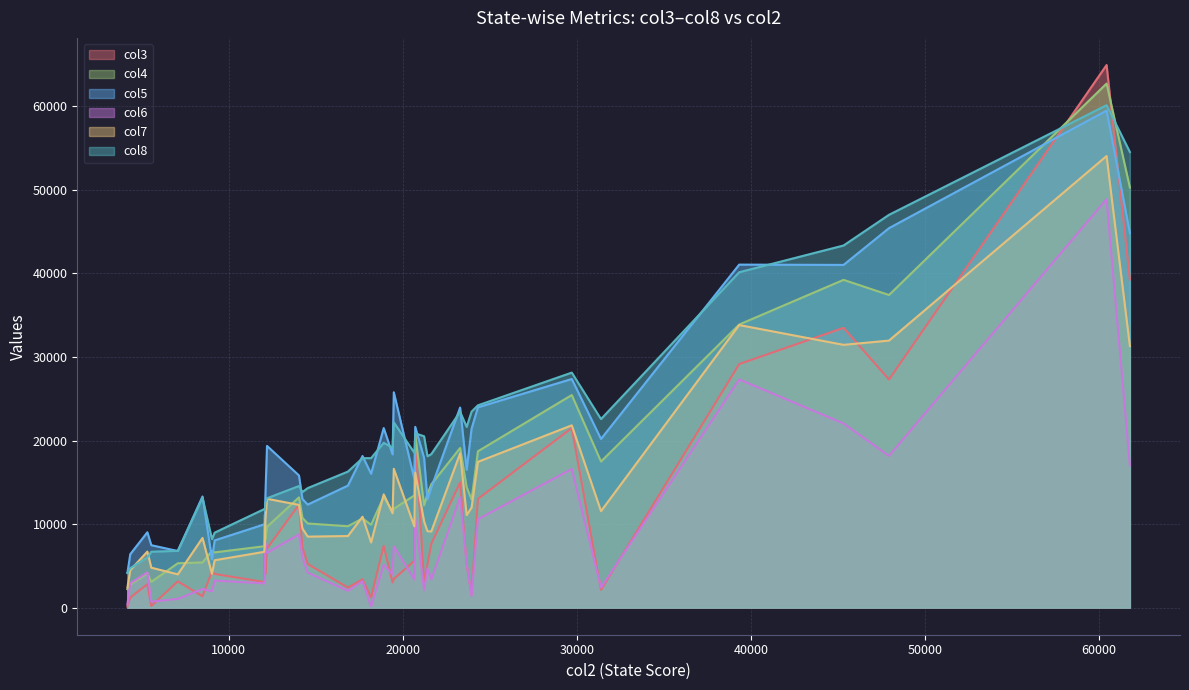

True or false: col5 and col8 intersect in this chart.

True